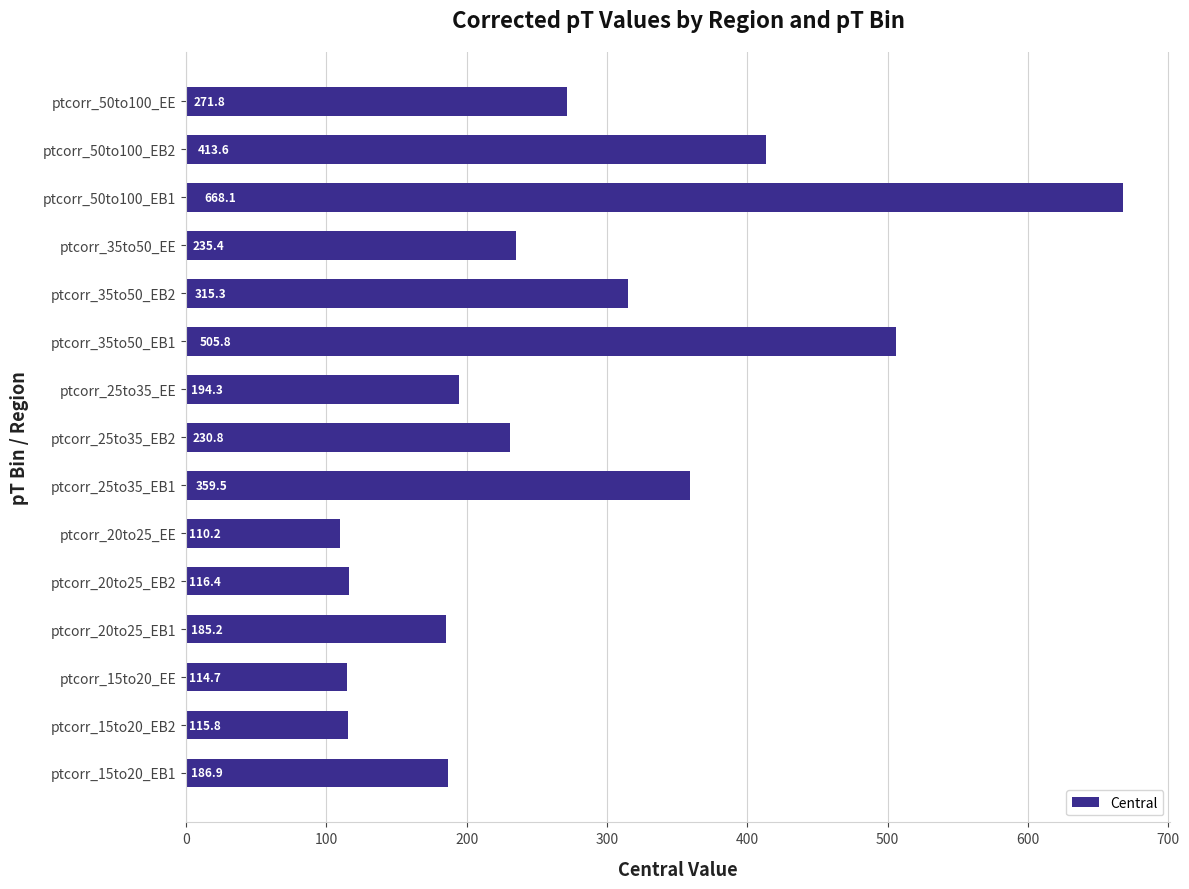

Reading top to bottom, list all the values displayed in this chart.

271.8	413.6	668.1	235.4	315.3	505.8	194.3	230.8	359.5	110.2	116.4	185.2	114.7	115.8	186.9